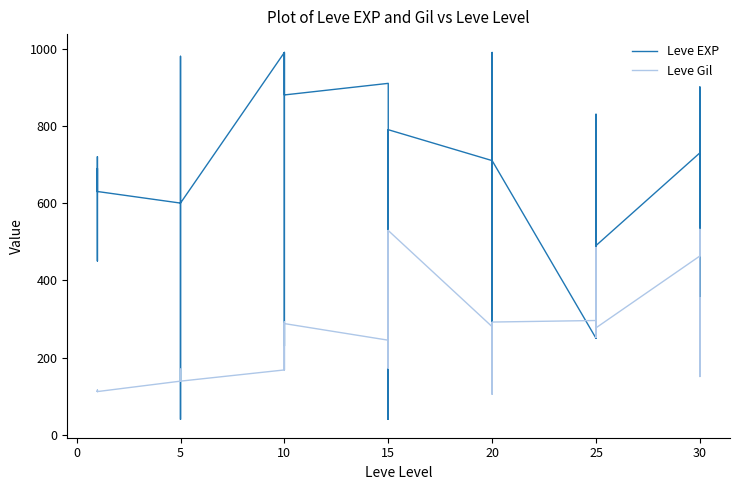

After their last crossing, which series has the higher values: Leve EXP or Leve Gil?

Leve EXP